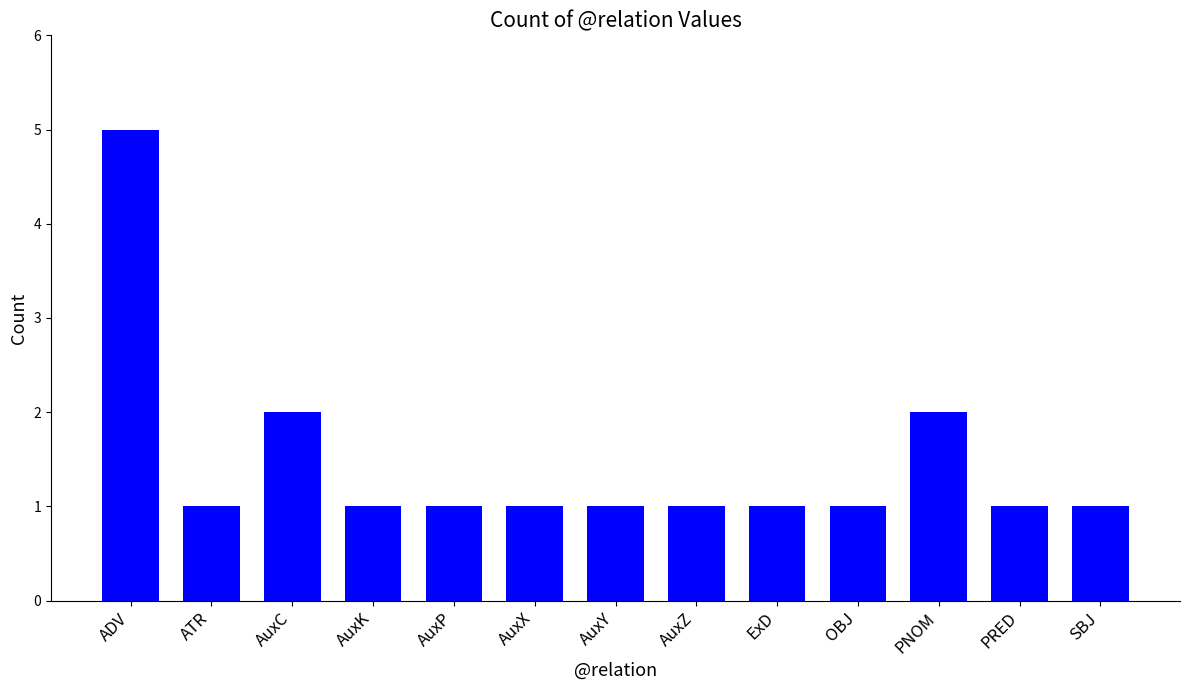

What is the difference between the maximum and minimum values?

4